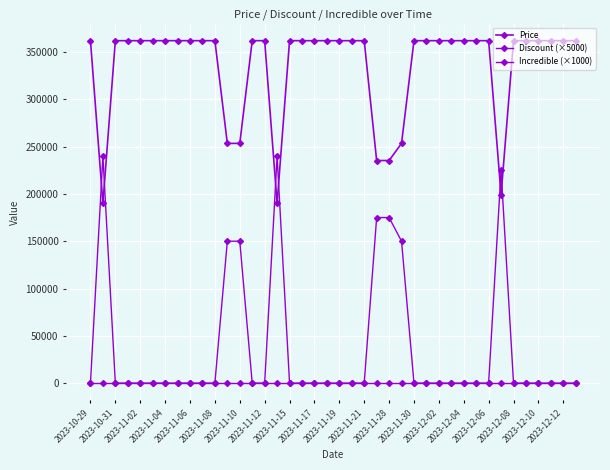

True or false: Discount (×5000) and Incredible (×1000) intersect in this chart.

False